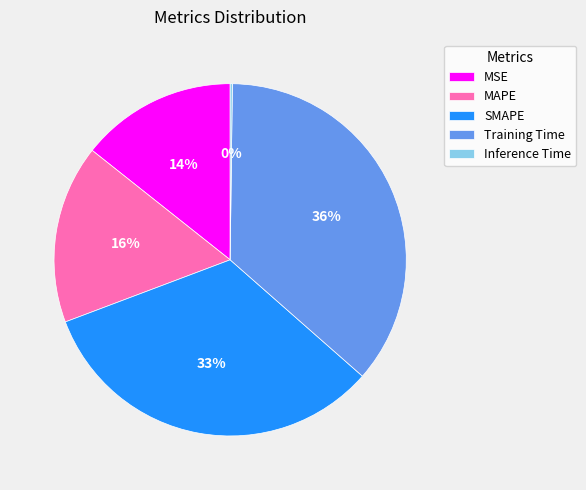

To the nearest percent, what is the average slice percentage?

20%